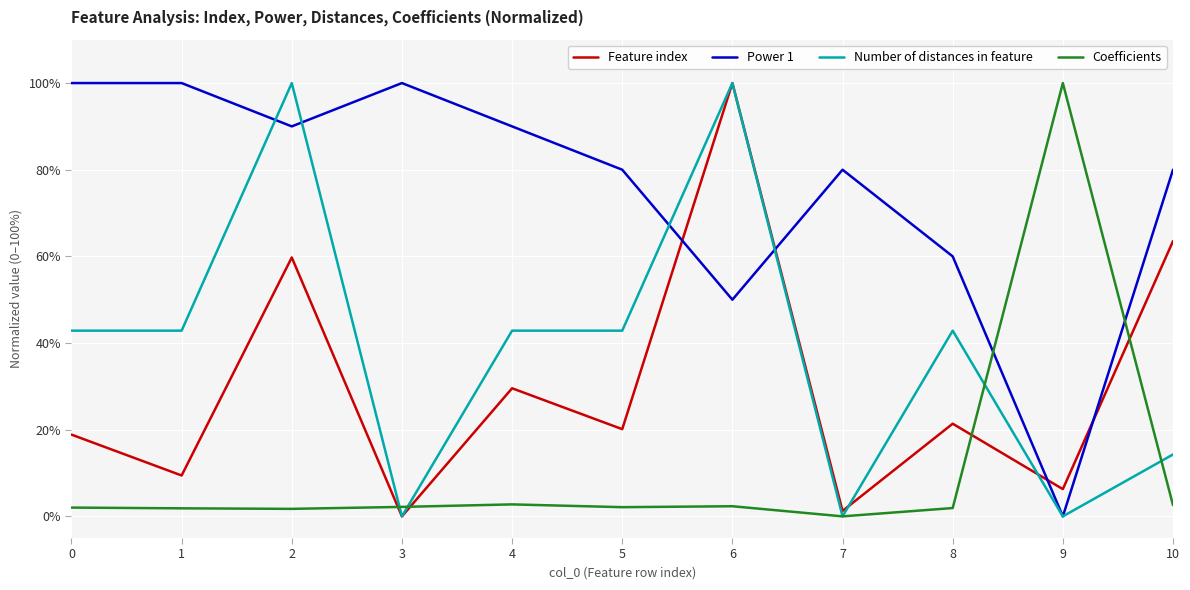

The value of Feature index at 4 is 50.6. True or false?

False